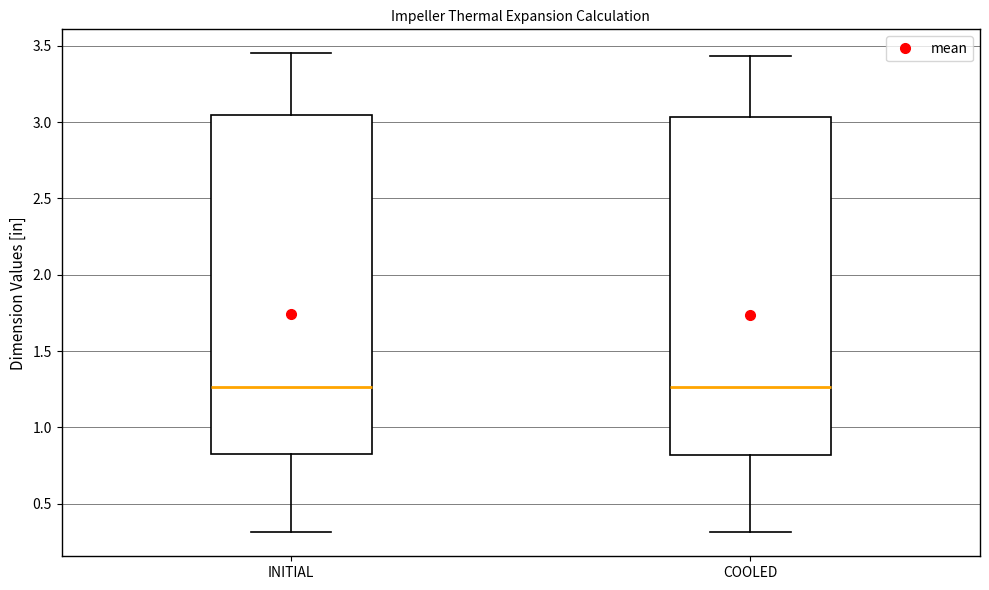

Reading left to right, transcribe this box plot: for each box, give where its median line is, the range the box spans, and where its two whiskers end, as read against the y-axis. The values are not printed on the chart, so give them approximately, as read against the axis.

INITIAL: median 1.25, box 0.80 to 3.05, whiskers 0.30 to 3.45
COOLED: median 1.25, box 0.80 to 3.05, whiskers 0.30 to 3.45